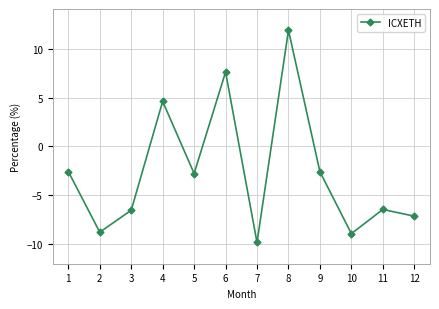

What is the sum of the values at 7 and 6?

-2.2